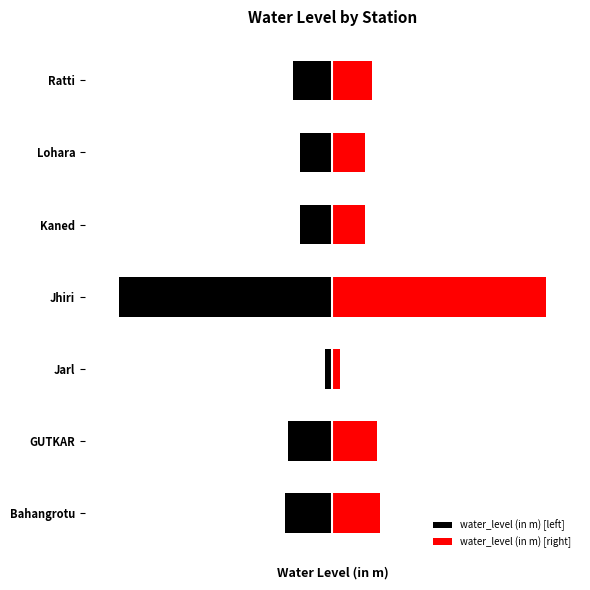

What is the value of the water_level (in m) [right] bar at the 6th from the left?

4.0